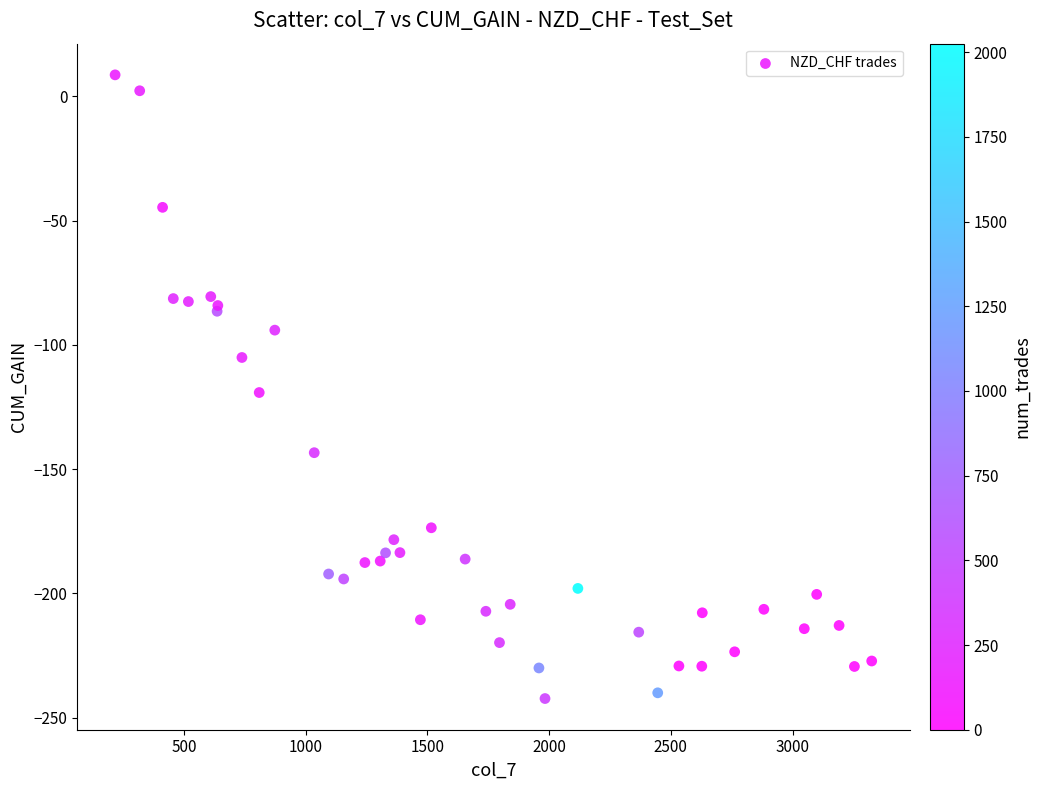

What Y value in the scatter plot is closest to -116?

-119.2